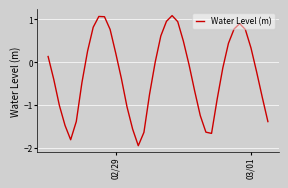

Is this an area chart (filled region under the line)?

No